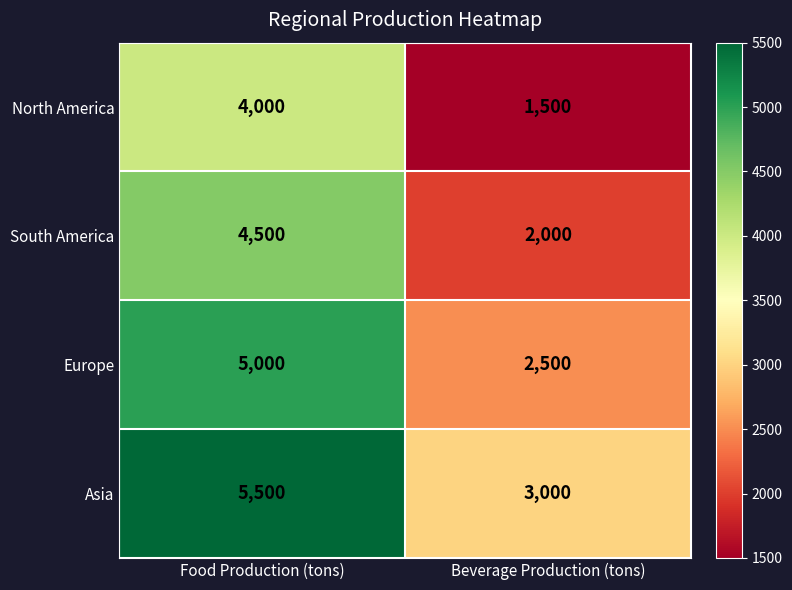

The Asia series shows 9504 at Food Production (tons). True or false?

False